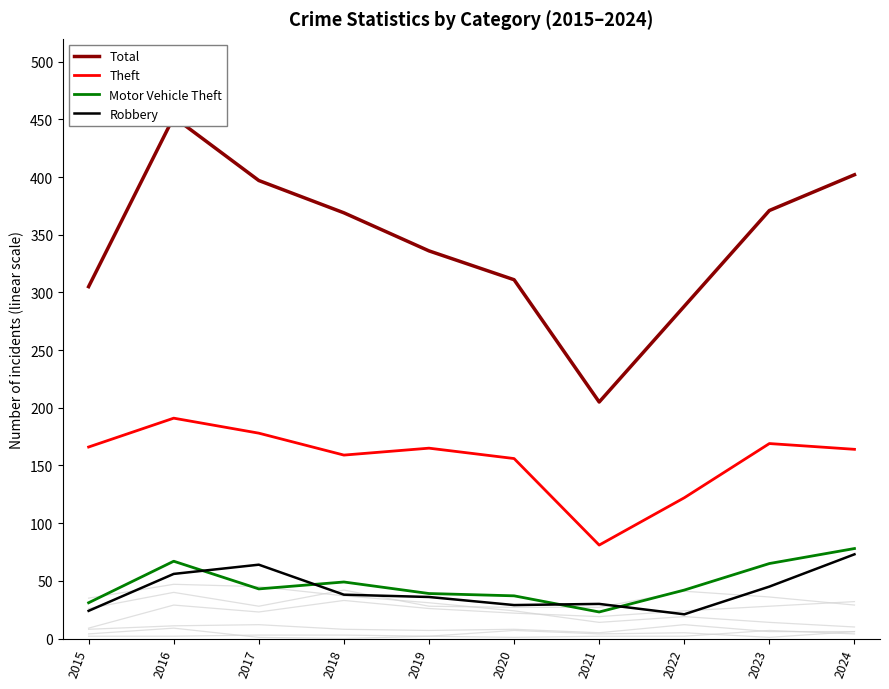

Which series changed the most between 2018 and 2024?

Robbery